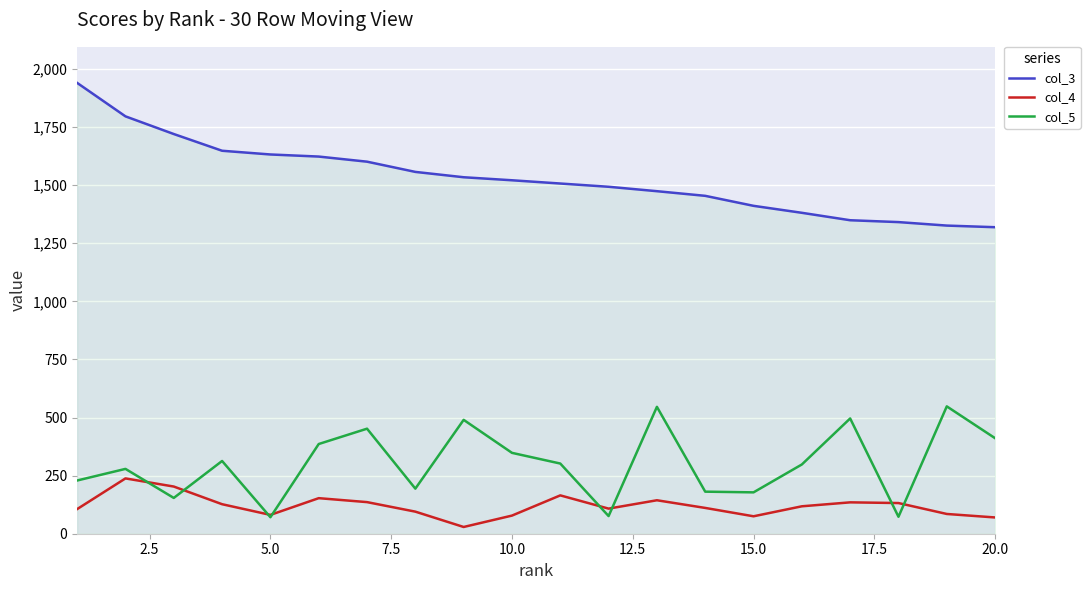

Which series has the largest range (max minus min)?

col_3